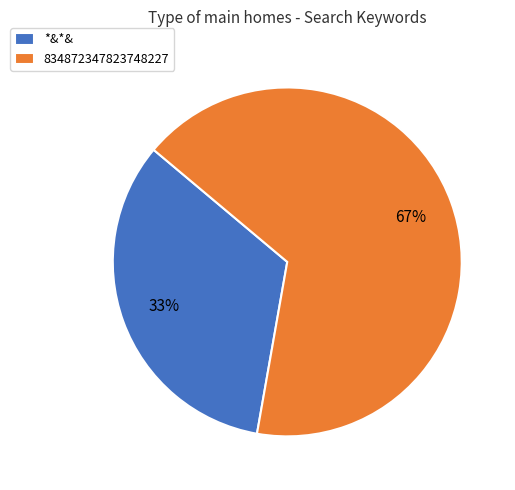

Between *&*& and 834872347823748227, which is larger?

834872347823748227